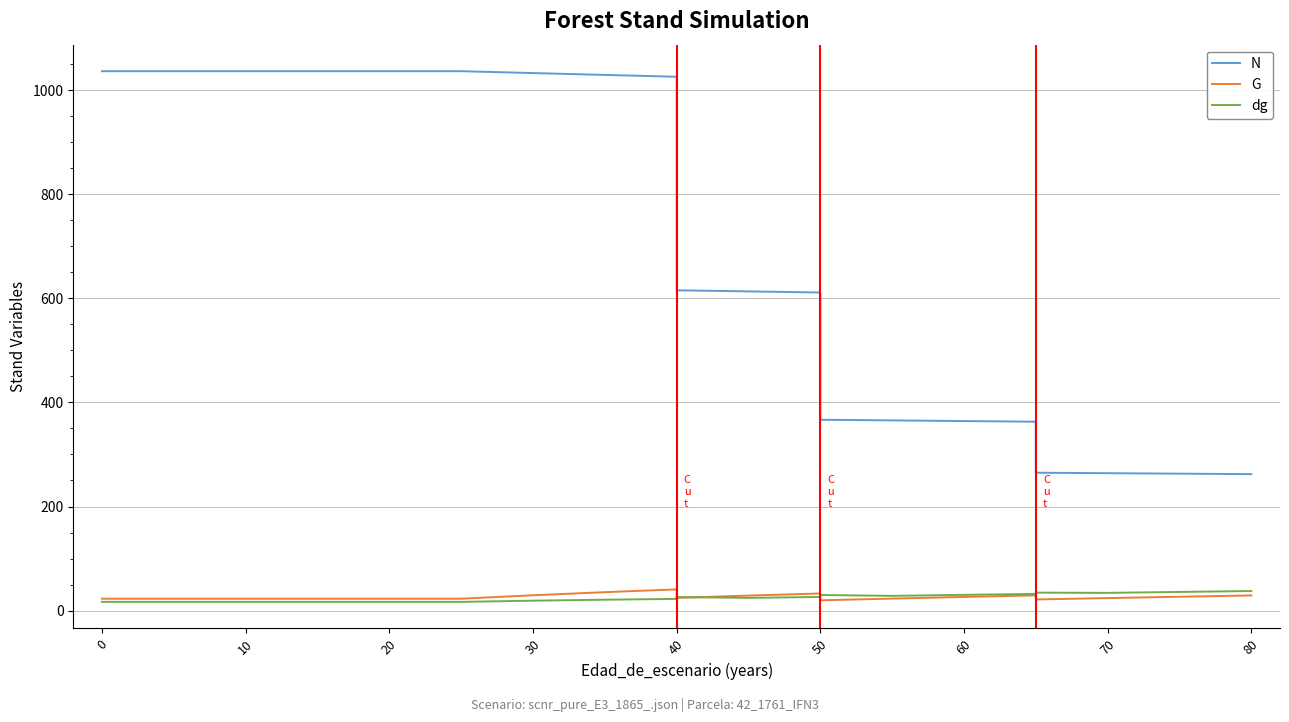

At how many categories does at least one series exceed 42?

20